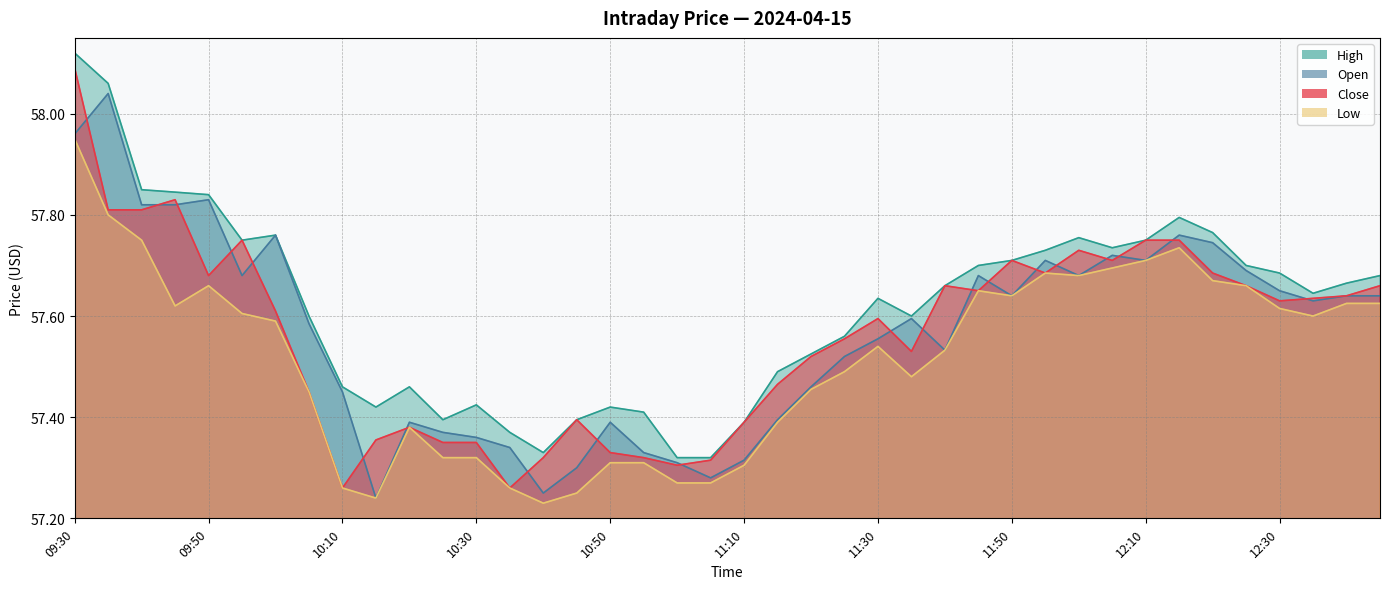

What are all the series names shown in the legend?

Close, High, Low, Open